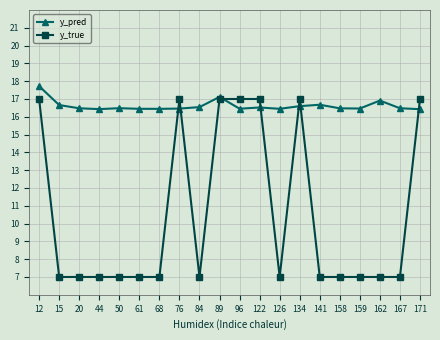

True or false: y_true has more than 0 interior local peaks.

True